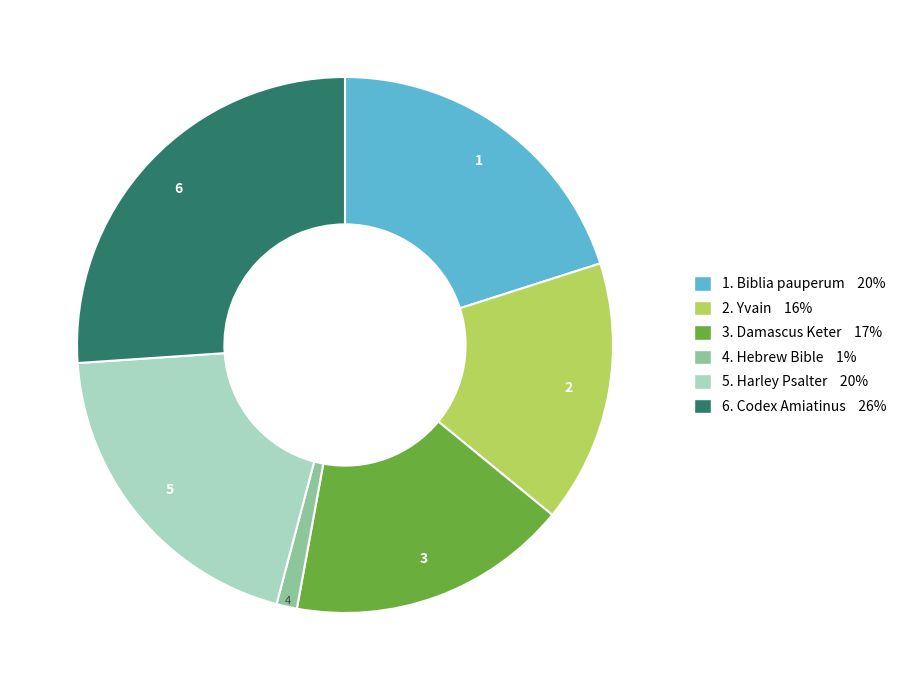

How many segments does this pie chart have?

6